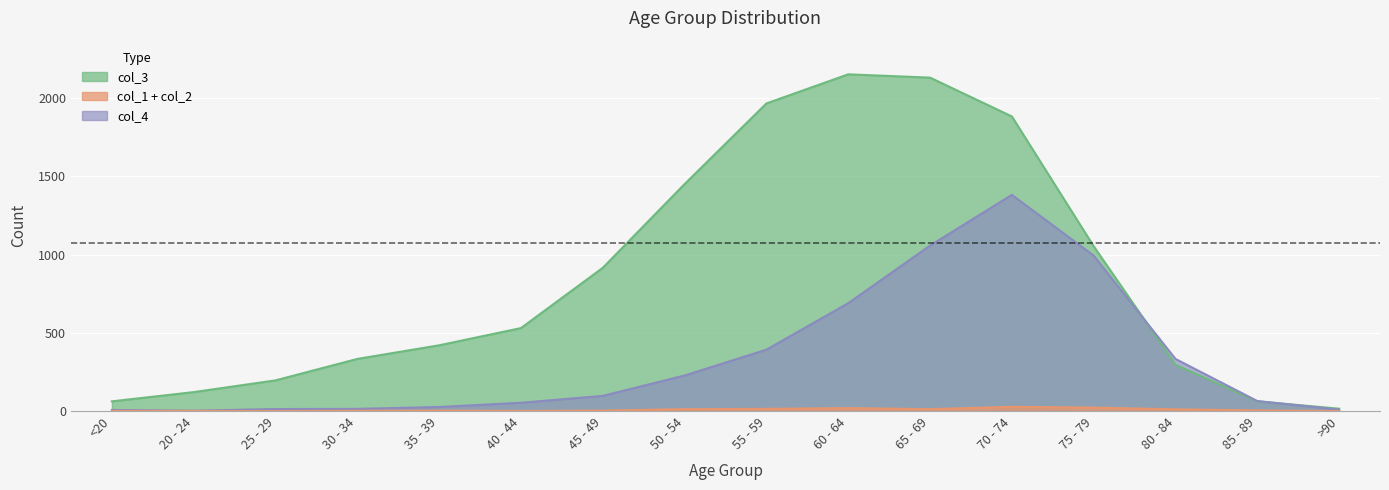

What are all the series names shown in the legend?

col_3, col_4